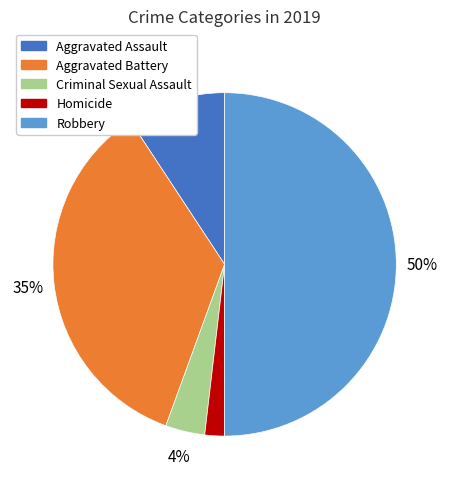

What percentage is the Robbery slice, to the nearest percent?

50%